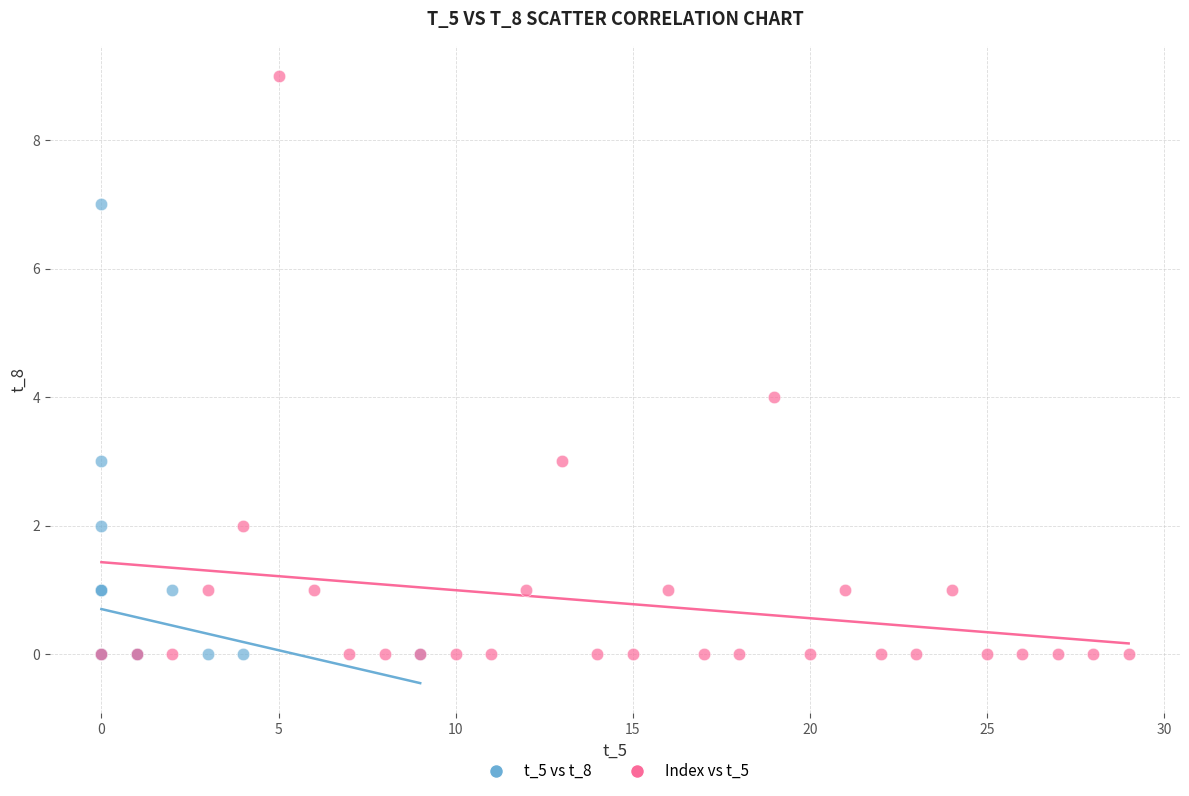

Which series has the largest Y range (max minus min)?

Index vs t_5